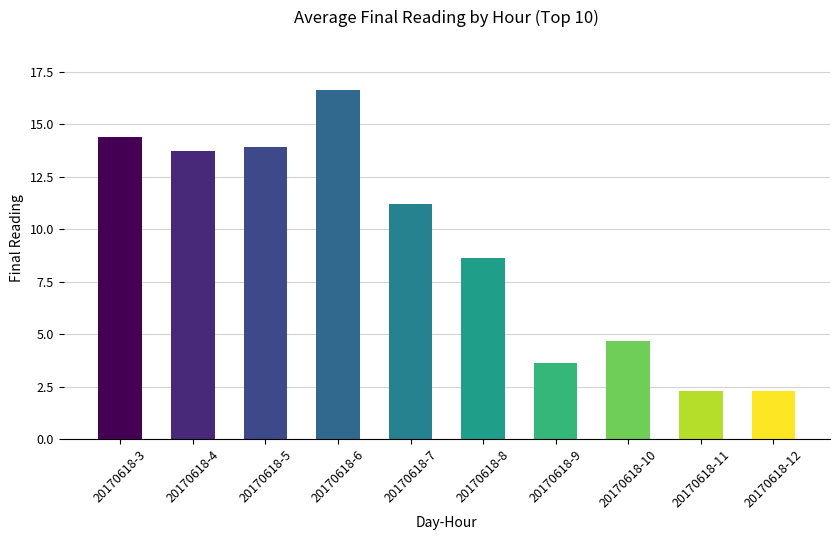

Which label corresponds to the largest value in the chart?

20170618-6